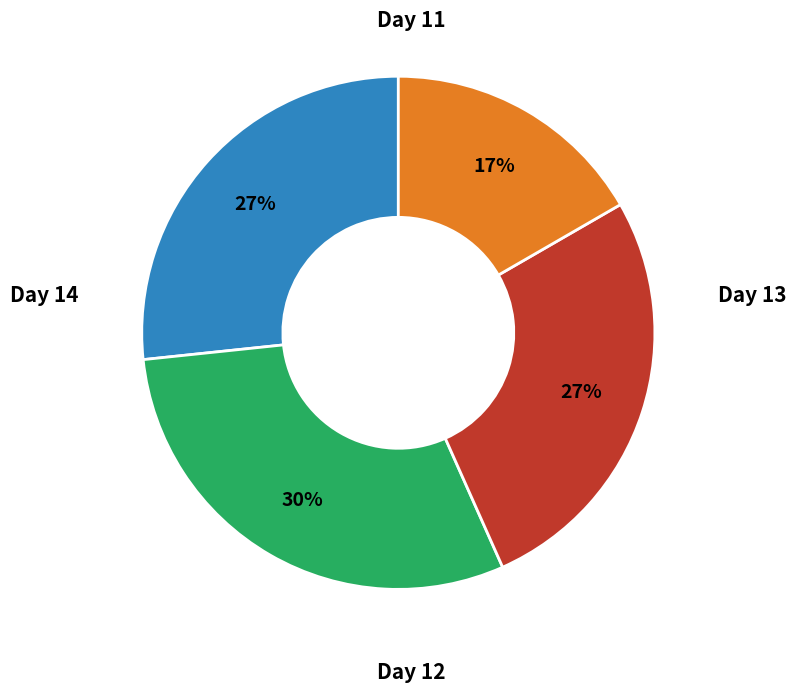

Is there any slice that represents more than half of the pie?

No